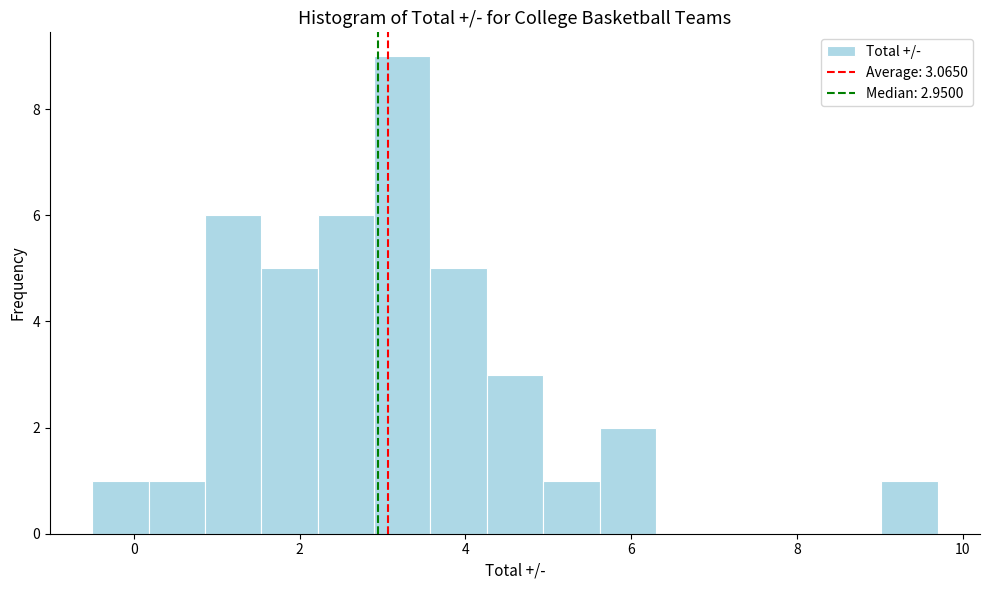

Around what value on the x-axis is the tallest bar? Give the approximate position of its centre, as read against the axis.

3.2